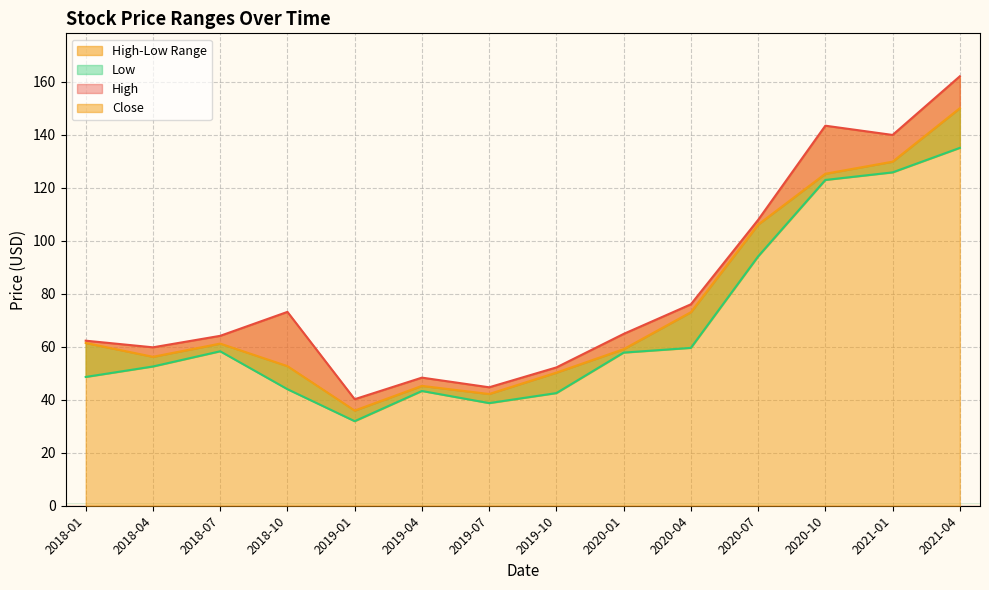

How many interior local peaks does the Close series have?

2